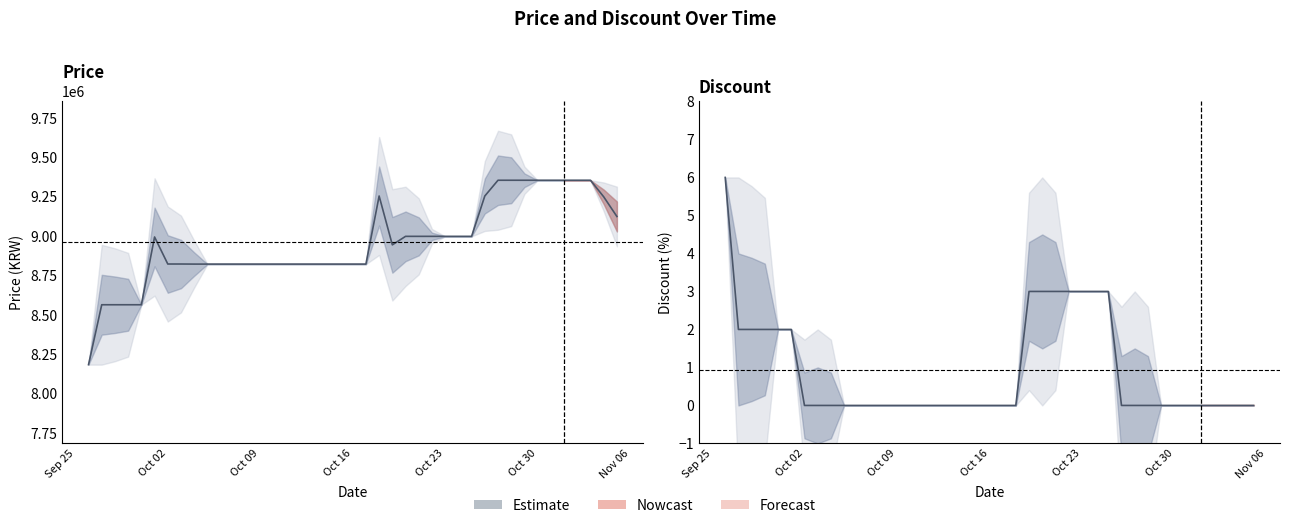

Reading right to left, extract all data points from this chart.

Price: 9125000	9250000	9355000	9355000	9355000	9355000	9355000	9355000	9355000	9355000	9255000	8999000	8999000	8999000	8999000	8999000	8999000	8945000	9255000	8823000	8823000	8823000	8823000	8823000	8823000	8823000	8823000	8823000	8823000	8823000	8823000	8823000	8823500	8823500	8995000	8565000	8565000	8565000	8565000	8185000
Discount: 0	0	0	0	0	0	0	0	0	0	0	3	3	3	3	3	3	3	0	0	0	0	0	0	0	0	0	0	0	0	0	0	0	0	2	2	2	2	2	6